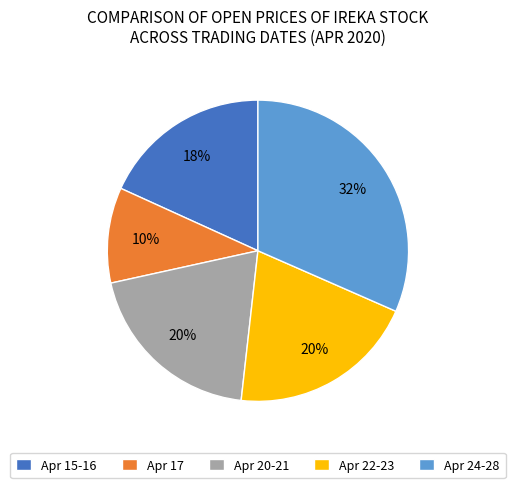

Is the sum of Apr 22-23 and Apr 24-28 greater than half?

Yes